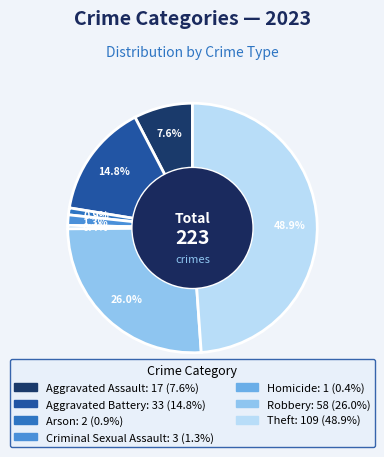

Count the number of slices in the pie.

7